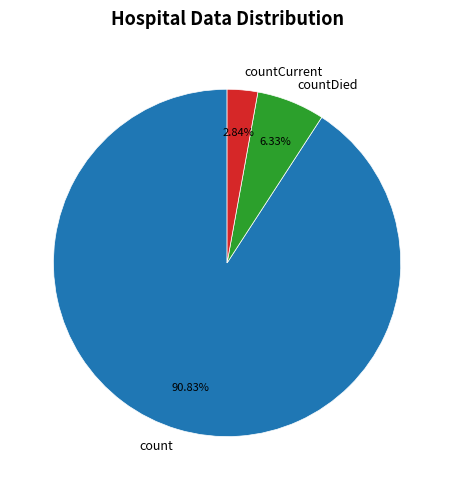

How many segments does this pie chart have?

3